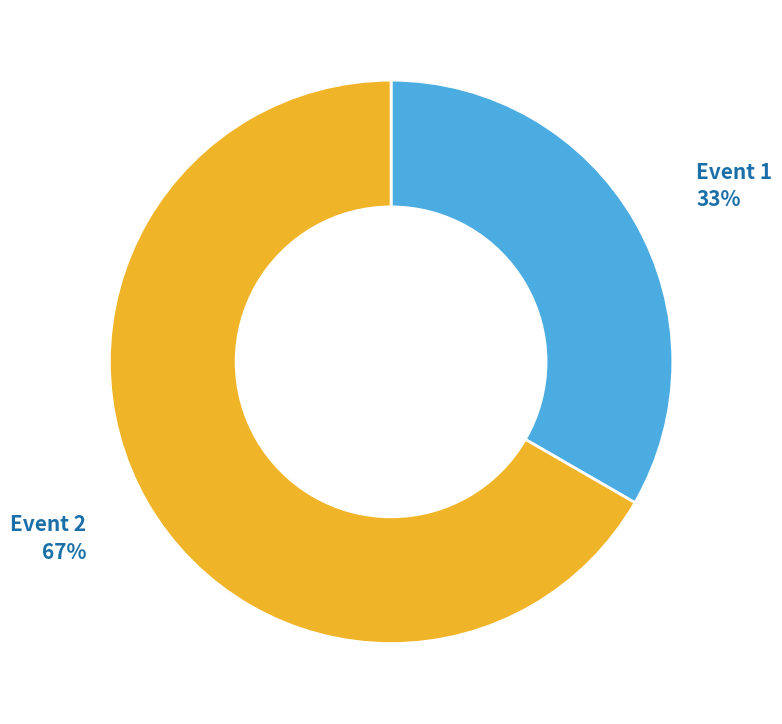

How many segments does this pie chart have?

2